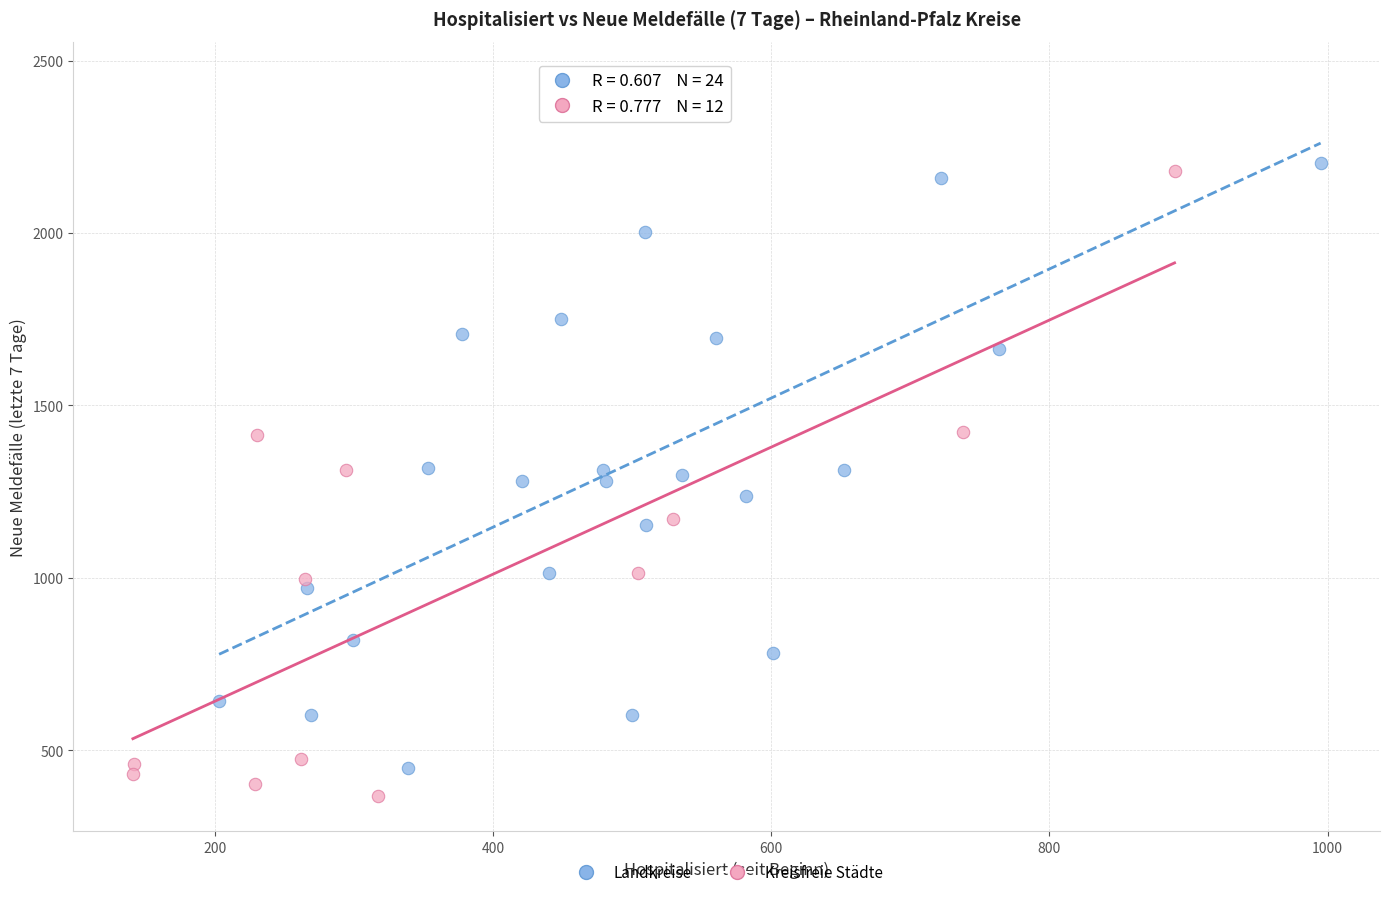

Which series contains the lowest Y value?

Kreisfreie Städte